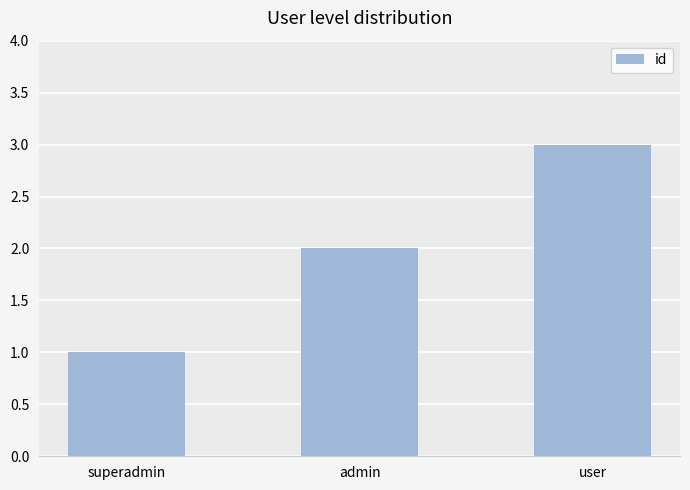

Count the number of categories in the chart.

3